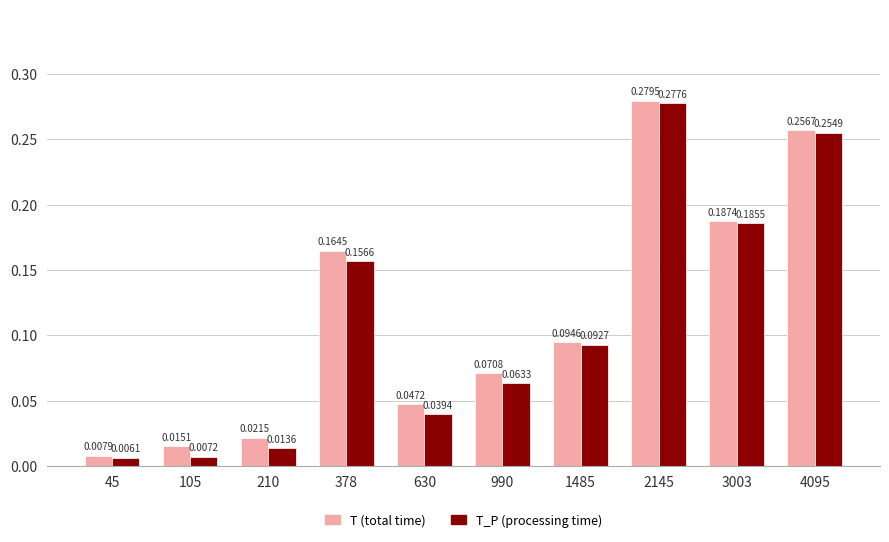

Is the value of T_P (processing time) at 210 greater than the value of T (total time) at 630?

No